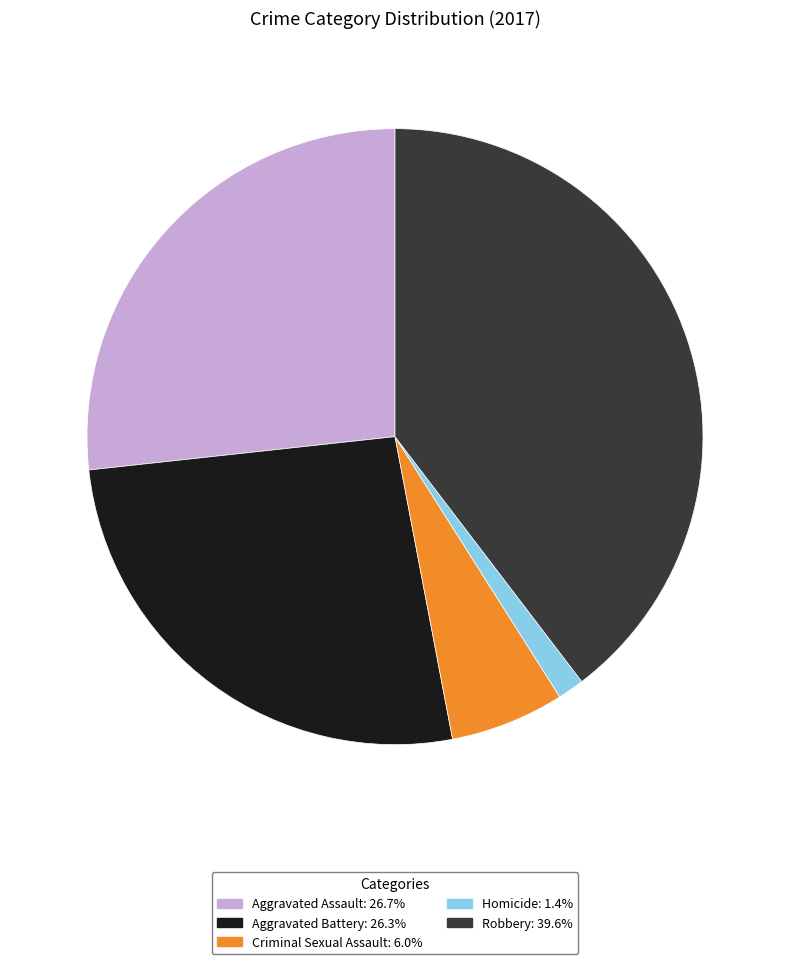

Does any single category account for the majority?

No